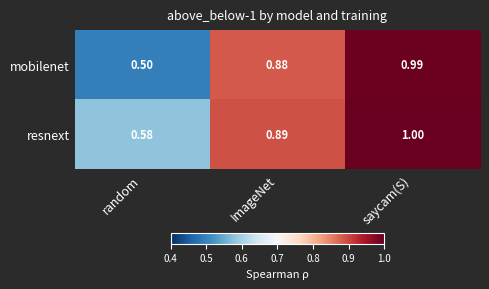

At which label does resnext reach its minimum?

random